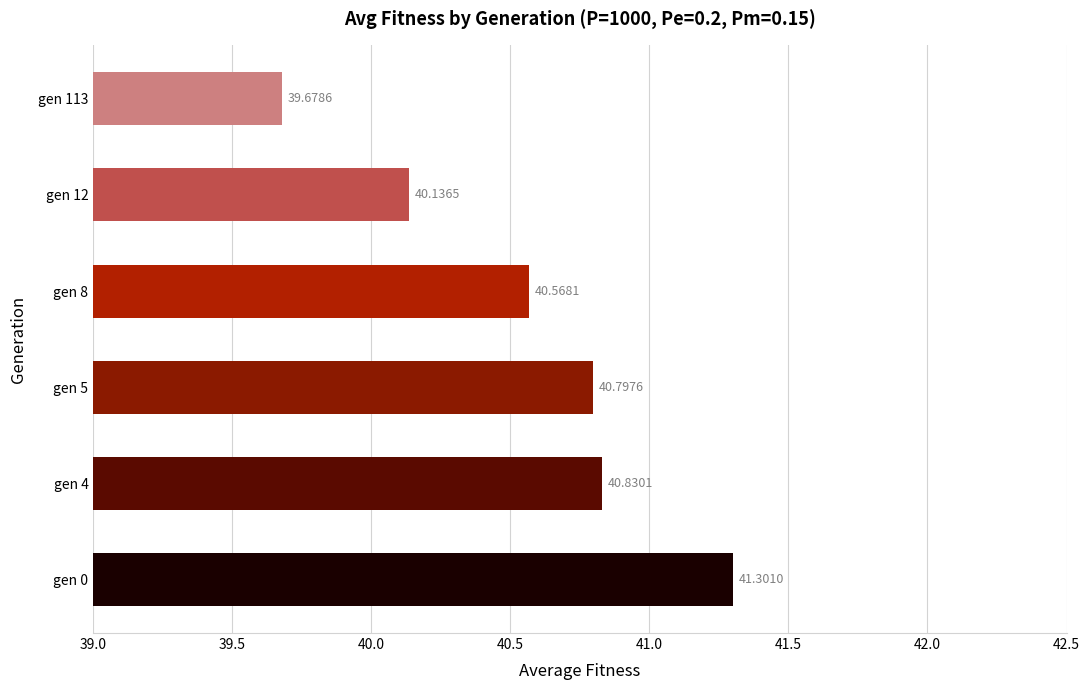

Rank the categories by value from lowest to highest.

gen 113, gen 12, gen 8, gen 5, gen 4, gen 0